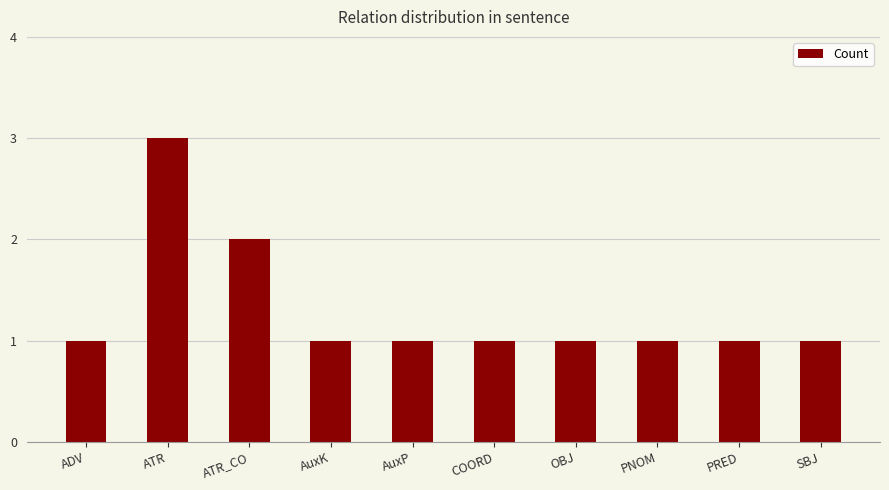

Which label corresponds to the largest value in the chart?

ATR